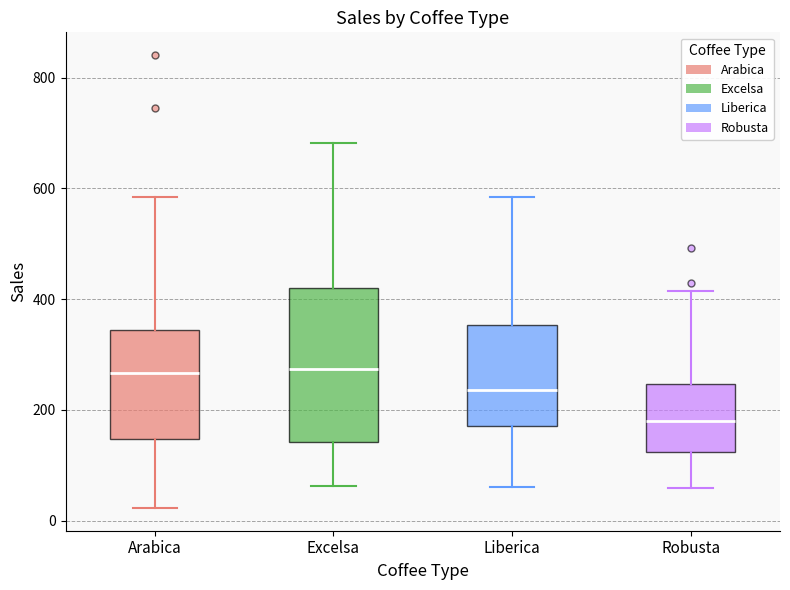

Reading left to right, transcribe this box plot: for each box, give where its median line is, the range the box spans, and where its two whiskers end, as read against the y-axis. The values are not printed on the chart, so give them approximately, as read against the axis.

Arabica: median 260, box 140 to 340, whiskers 20 to 580
Excelsa: median 280, box 140 to 420, whiskers 60 to 680
Liberica: median 240, box 180 to 360, whiskers 60 to 580
Robusta: median 180, box 120 to 240, whiskers 60 to 420